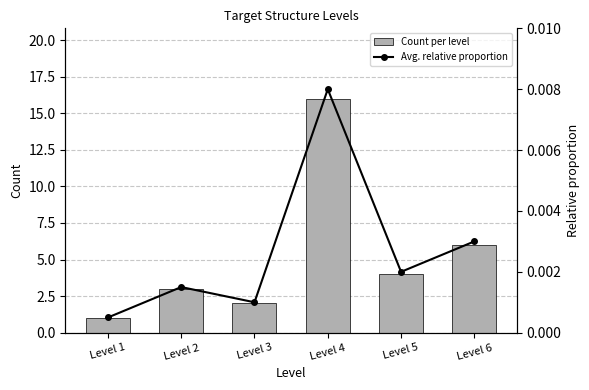

Which has a higher value, Level 3 or Level 6?

Level 6